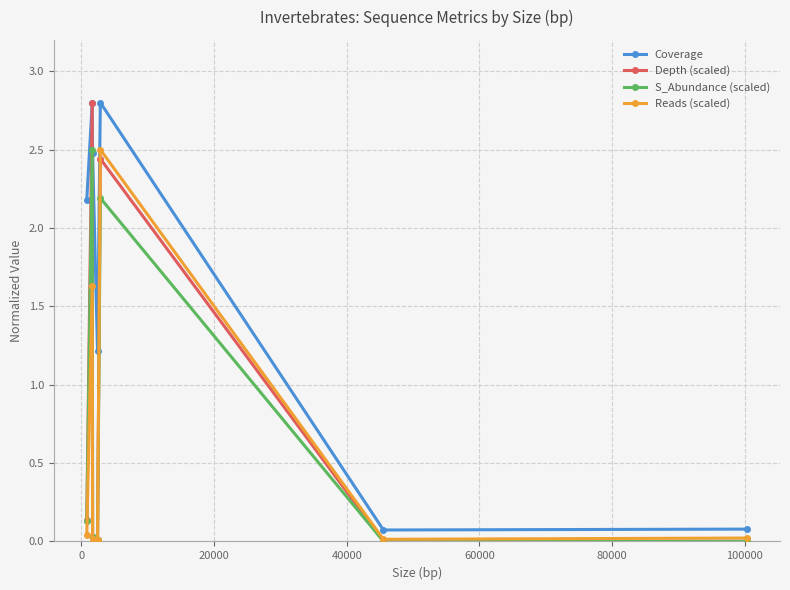

What is the value of the Reads (scaled) point at the 2nd from the left?

1.6